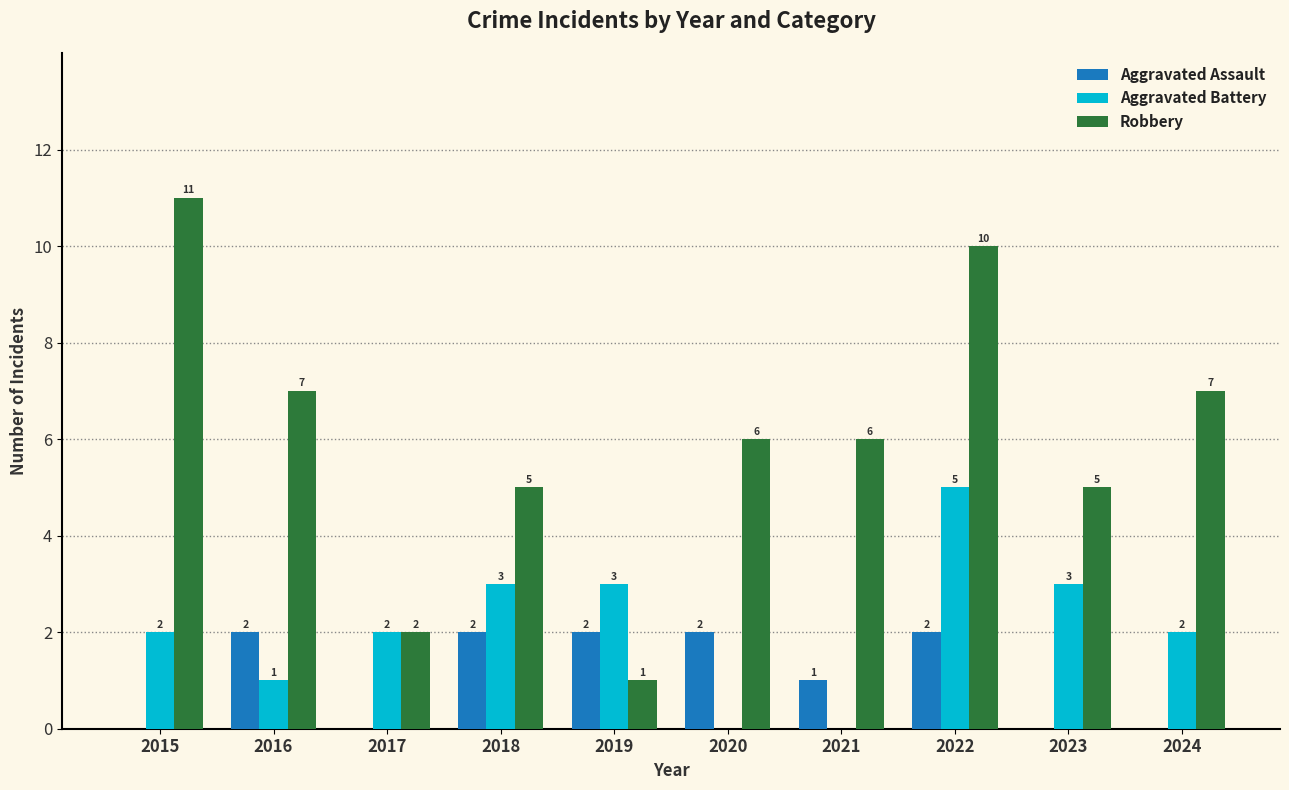

What is the average value of the Aggravated Battery series?

2